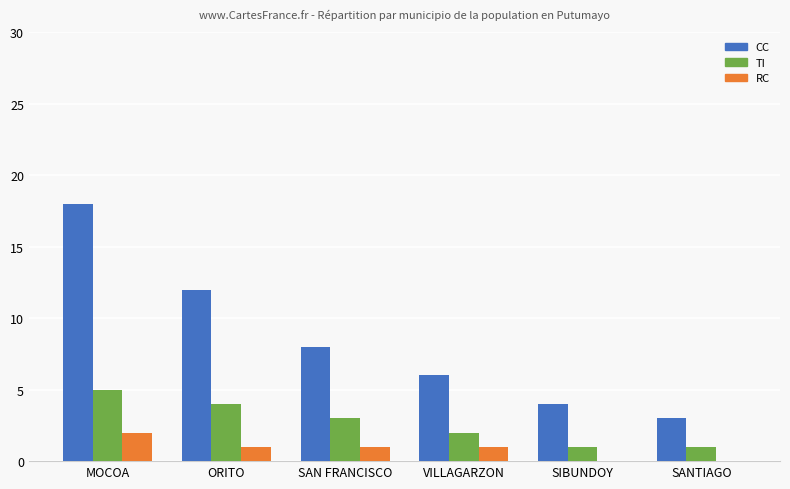

Which series has the widest spread of values?

CC